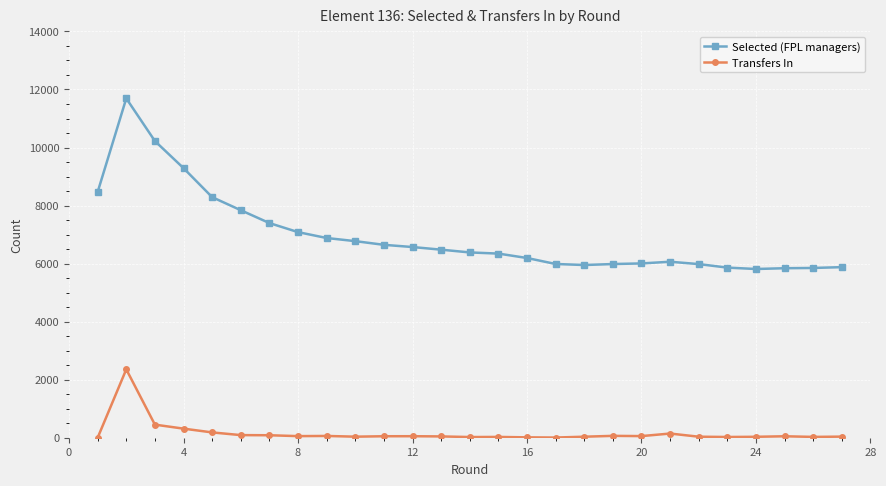

How many distinct data groups are displayed?

2